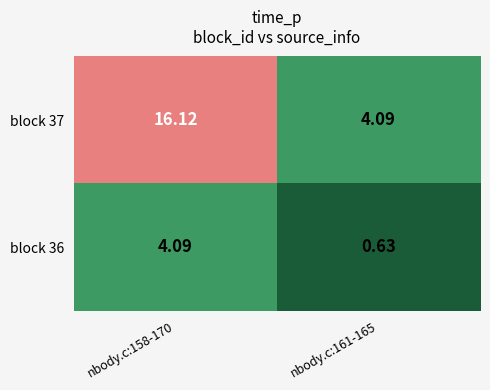

Is the value of block 36 at nbody.c:161-165 greater than the value of block 37 at nbody.c:158-170?

No